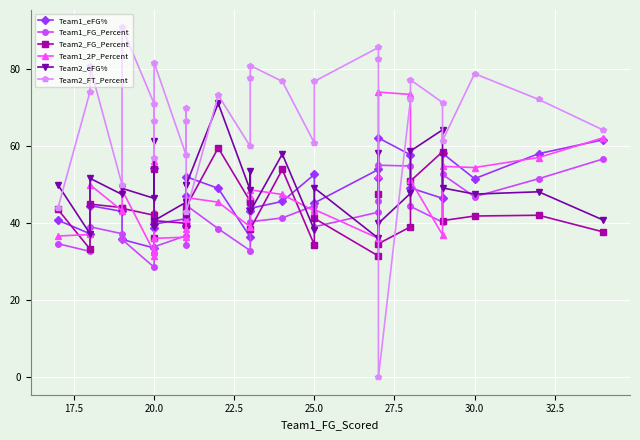

Reading left to right, extract all data points from this chart.

Team1_eFG%: 40.8	37.3	44.6	43.1	35.8	33.6	38.7	54.3	39.8	41.2	39.3	47.1	52.1	49.1	36.4	43.3	43.9	45.7	52.7	45.3	54.0	51.7	62.2	57.8	49.2	46.5	58.2	51.6	58.1	61.7
Team1_FG_Percent: 34.7	32.7	39.1	37.3	35.8	28.6	32.3	42.6	33.9	36.8	34.4	40.4	44.7	38.6	32.9	38.3	40.4	41.4	44.6	39.1	42.9	45.8	55.1	54.9	44.4	40.3	52.7	46.9	51.6	56.7
Team2_FG_Percent: 43.6	33.3	45.0	44.1	43.9	42.1	54.2	36.2	40.7	40.0	42.3	39.5	44.3	59.6	45.7	45.6	38.5	54.0	34.4	41.3	31.5	47.5	34.7	39.1	51.0	58.6	40.7	41.9	42.1	37.8
Team1_2P_Percent: 36.7	37.1	50.0	43.3	48.7	32.5	31.6	56.2	36.1	36.4	38.5	41.2	46.7	45.5	39.1	47.2	48.7	47.5	43.2	43.6	36.1	52.6	74.1	73.5	51.2	37.0	54.8	54.5	57.1	62.2
Team2_eFG%: 50.0	37.3	51.7	47.5	49.1	46.5	61.4	39.1	40.7	45.5	50.0	42.1	50.0	71.2	48.6	53.5	43.1	58.0	38.3	49.2	36.1	58.2	40.0	47.8	58.8	64.3	49.2	47.6	48.2	40.9
Team2_FT_Percent: 44.0	74.2	80.8	50.0	90.9	71.1	66.7	57.1	81.8	57.7	70.0	66.7	42.9	73.3	60.0	77.8	81.0	76.9	60.9	76.9	85.7	82.6	0.0	72.2	77.3	71.4	61.5	78.9	72.2	64.3